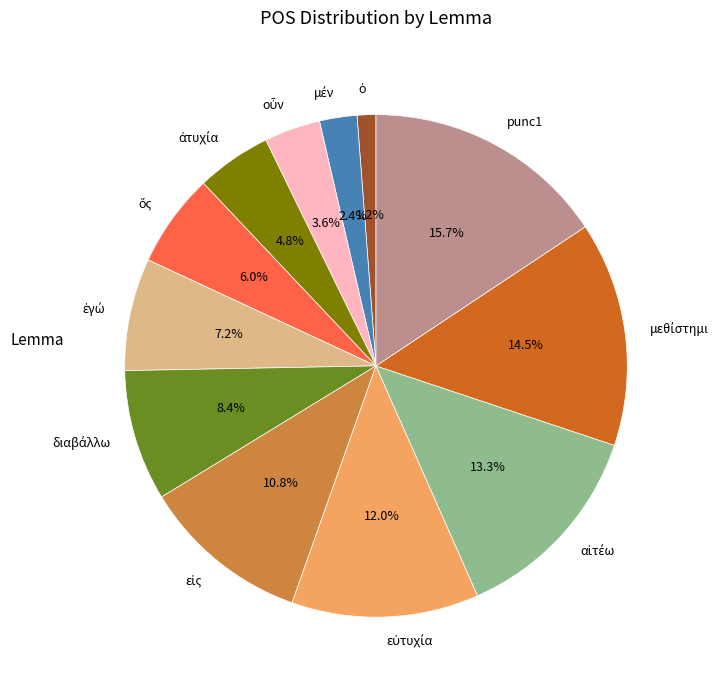

Is there any slice that represents more than half of the pie?

No